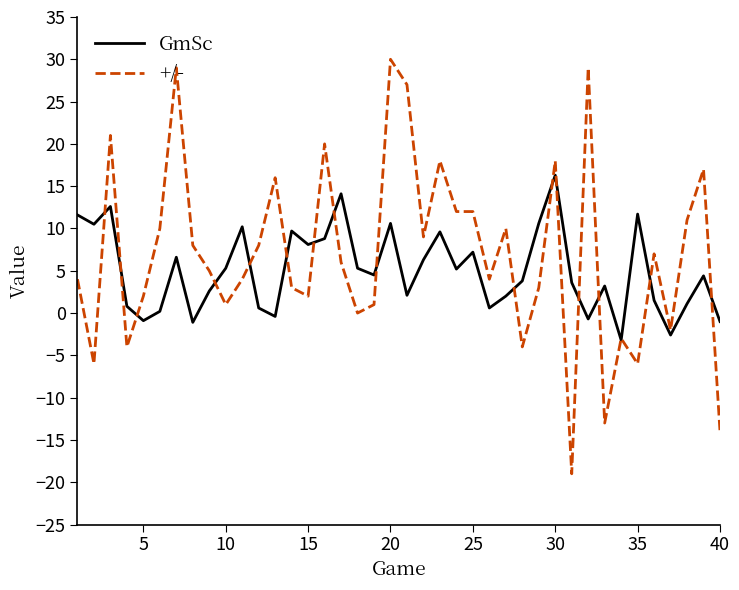

What is the maximum value for GmSc?

16.3